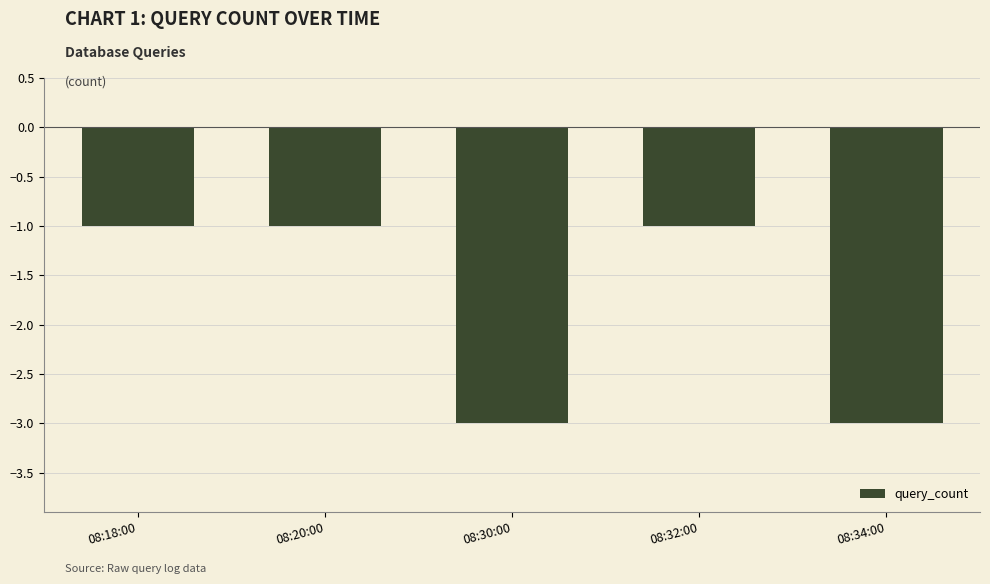

What is the difference between the maximum and minimum values?

2